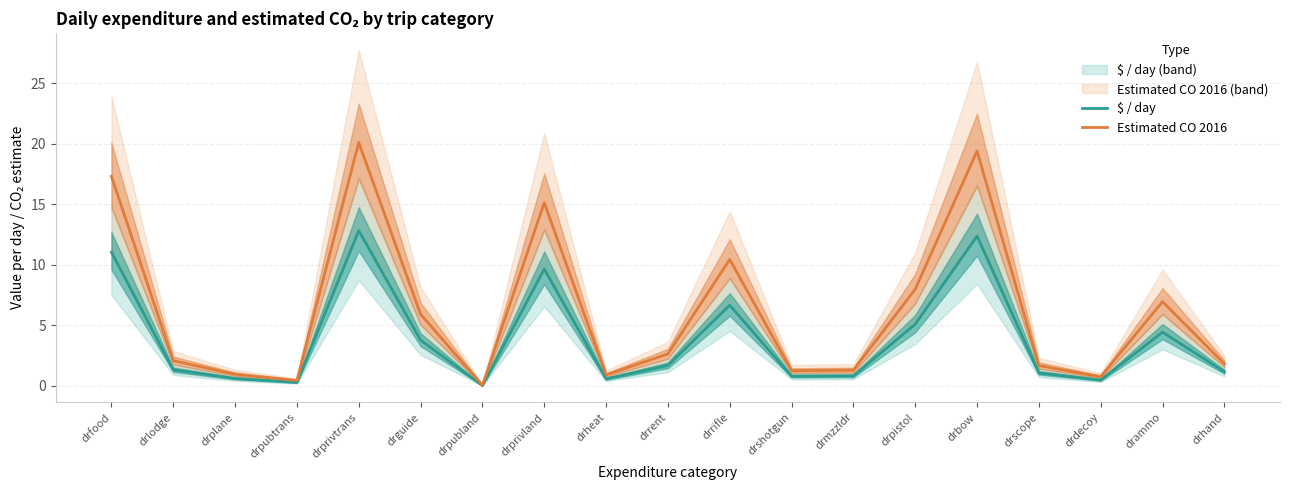

What is the label of the 2nd point from the right?

drammo